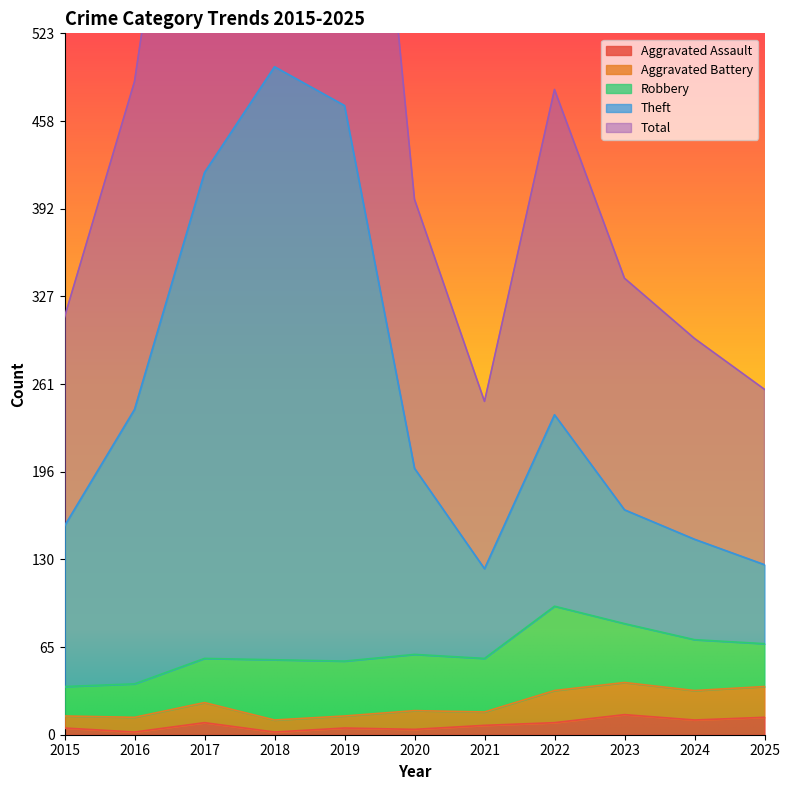

What is the smallest value displayed?

2